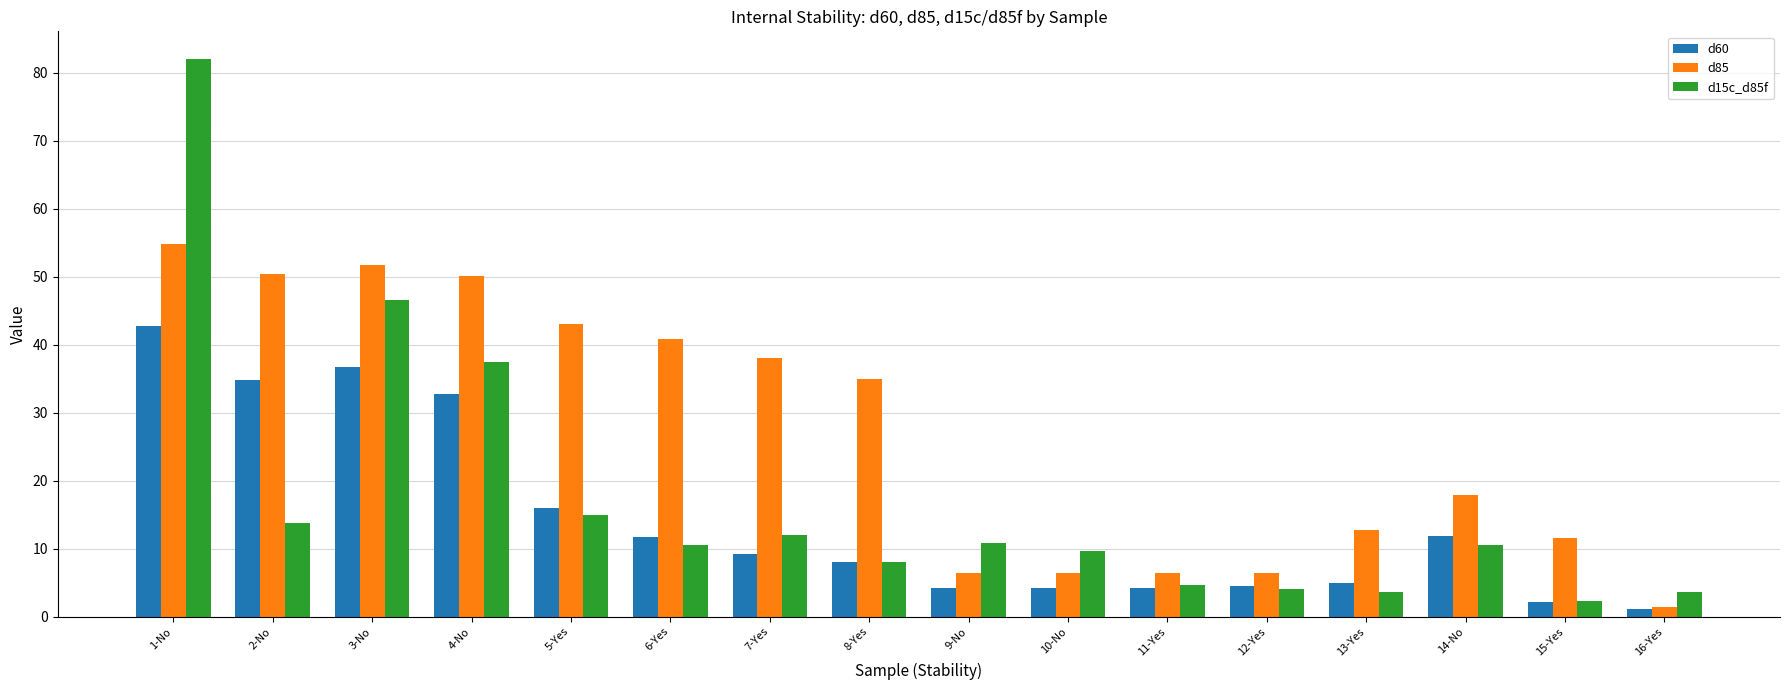

Is it true that d85 equals 14.6 at 6-Yes?

False